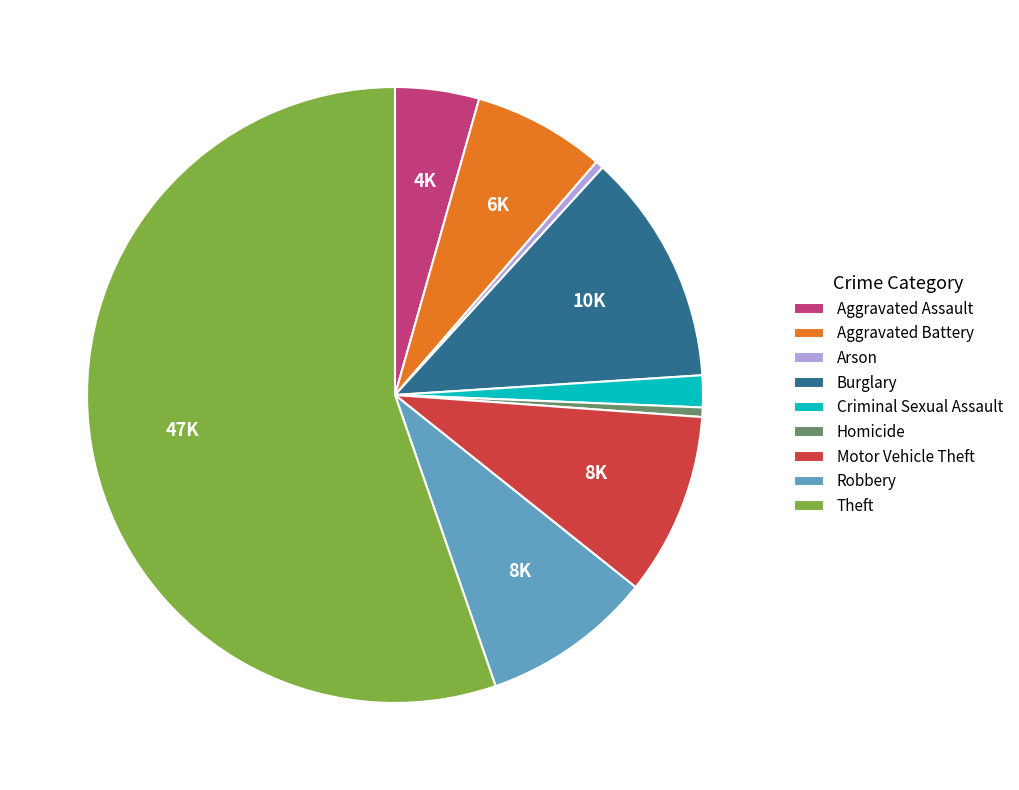

How many slices are in this pie chart?

9